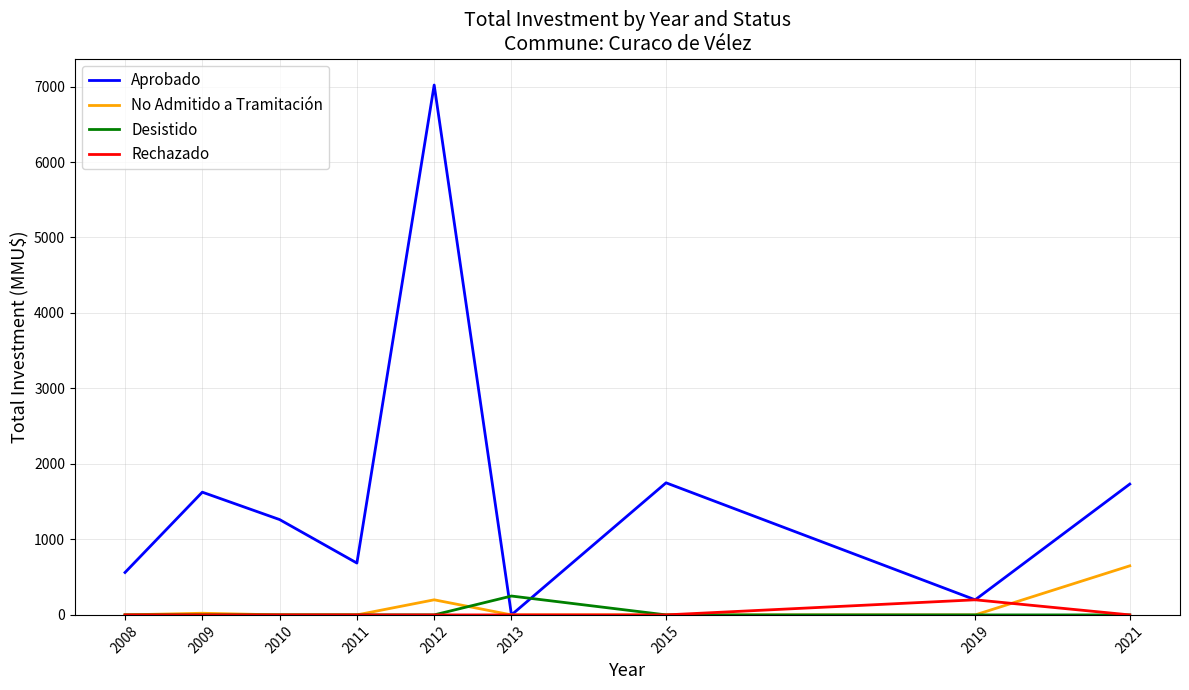

The value of No Admitido a Tramitación at 2013 is 0. True or false?

True